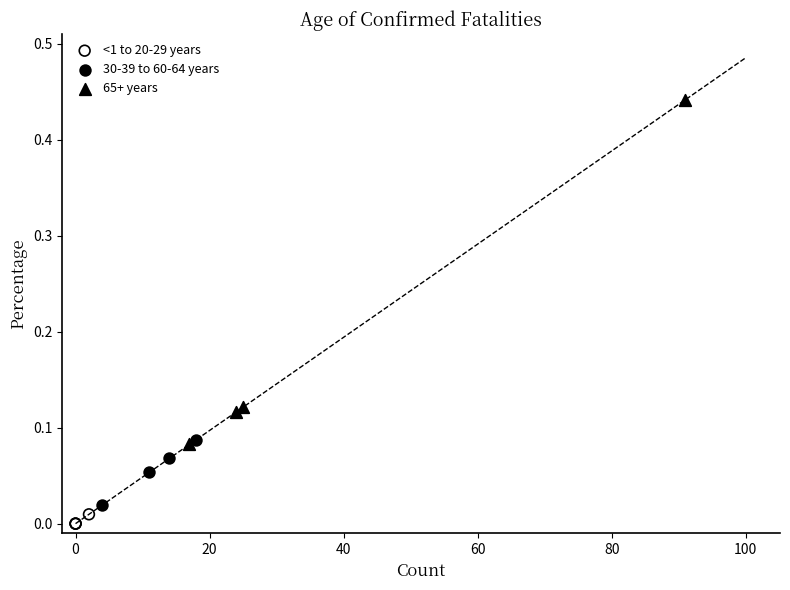

Which series reaches the minimum Y coordinate?

<1 to 20-29 years